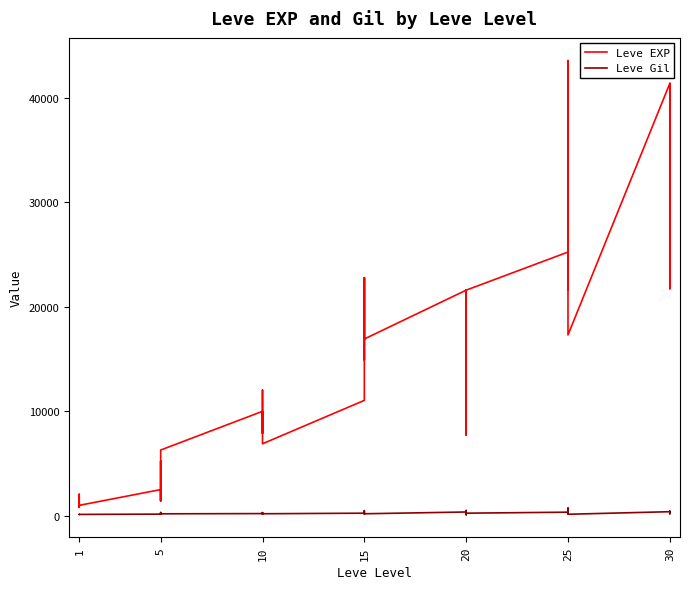

Reading right to left, transcribe all the data shown in this chart.

Leve EXP: 41410	21740	41410	41410	17310	43600	36390	26160	21650	25250	21600	7710	21600	17120	11560	21600	16920	16920	22790	14920	22790	11040	6880	8930	7880	12030	8930	9990	6280	3600	1420	5220	1420	2490	980	800	1330	1330	2040	800
Leve Gil: 440	175	296	372	126	715	379	203	229	326	230	101	281	485	101	344	174	170	234	172	468	230	175	284	168	230	169	191	169	170	140	293	169	139	112	112	115	114	114	113